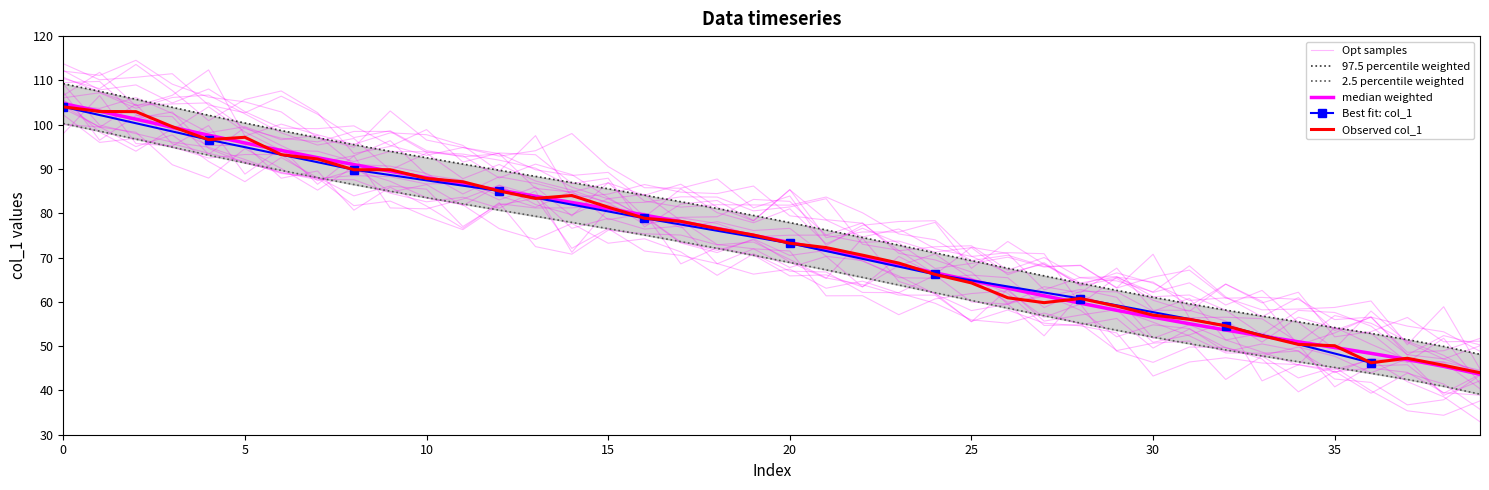

How many points are lower than both their immediate neighbors (excluding endpoints)?

4